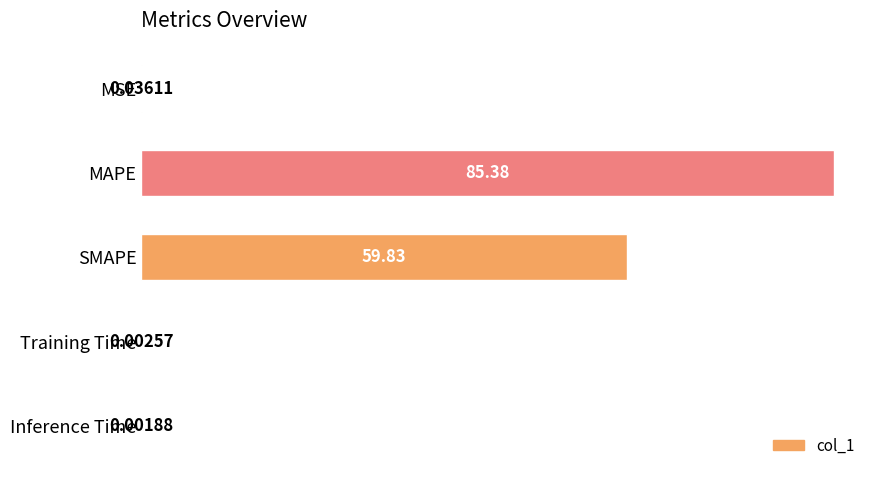

What is the change in value from MSE to MAPE?

+85.3